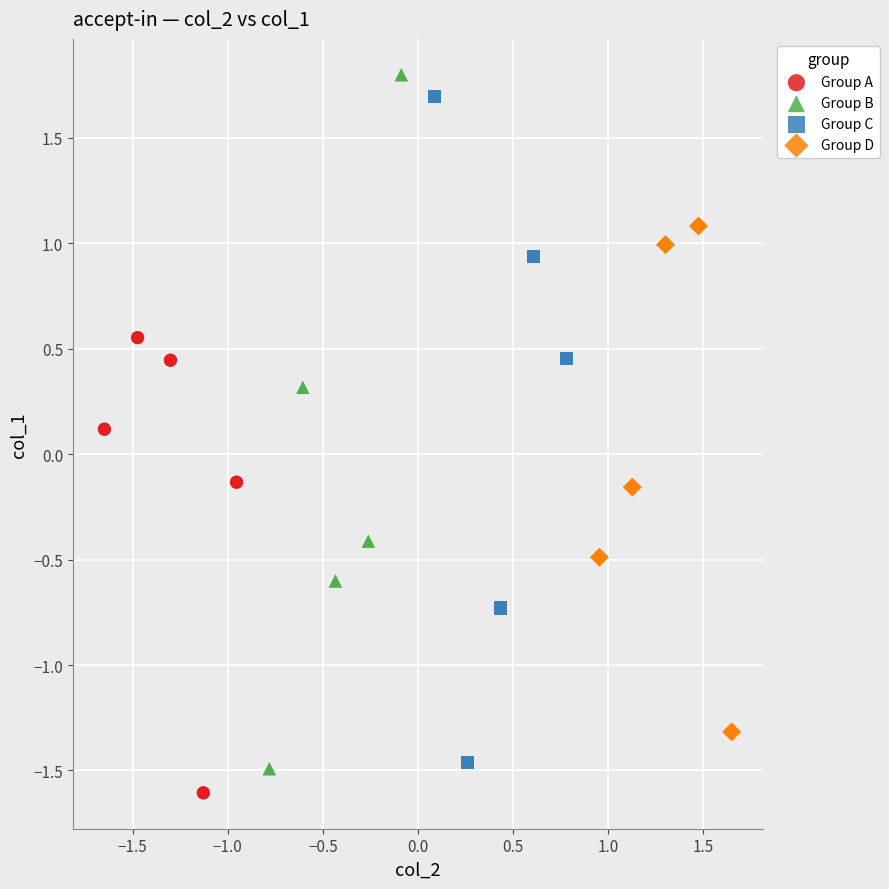

Which series has the widest spread of Y values?

Group B